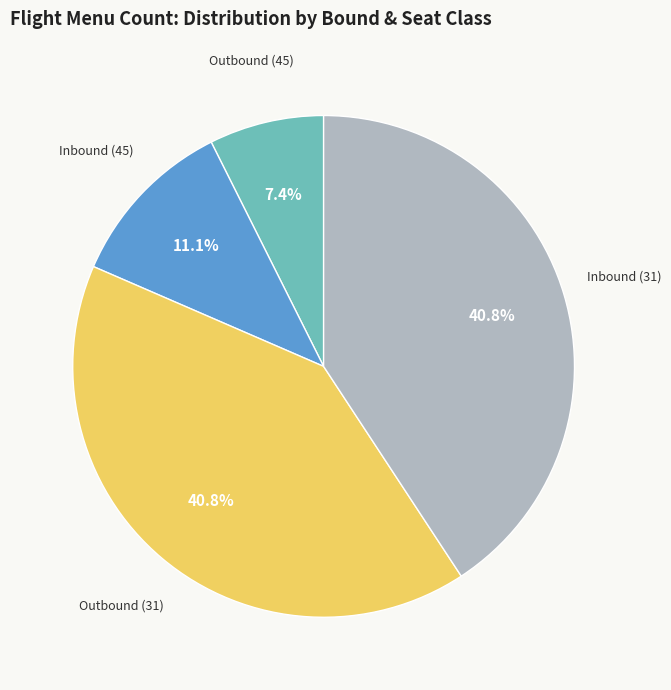

Is there a majority slice in this chart?

No